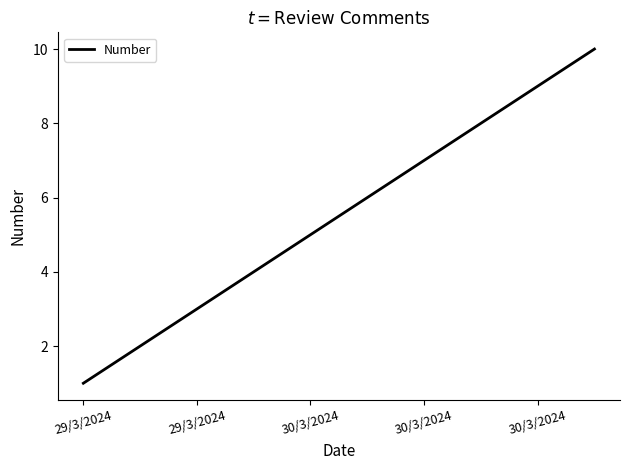

True or false: there are more than 1 points higher than both neighbors.

False